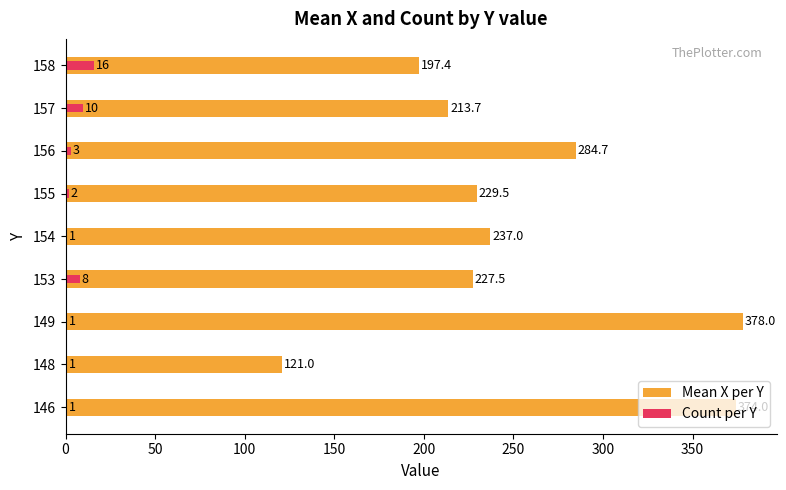

Rank the series by their maximum value, from lowest to highest.

Count per Y, Mean X per Y